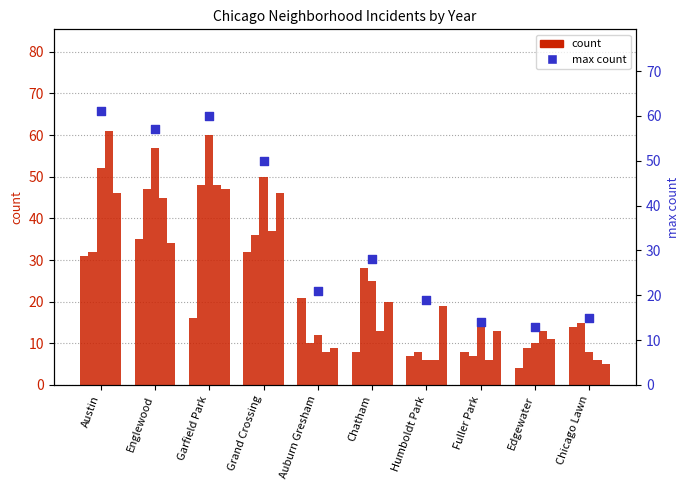

Which has a higher value, Chatham or Chicago Lawn?

Chatham